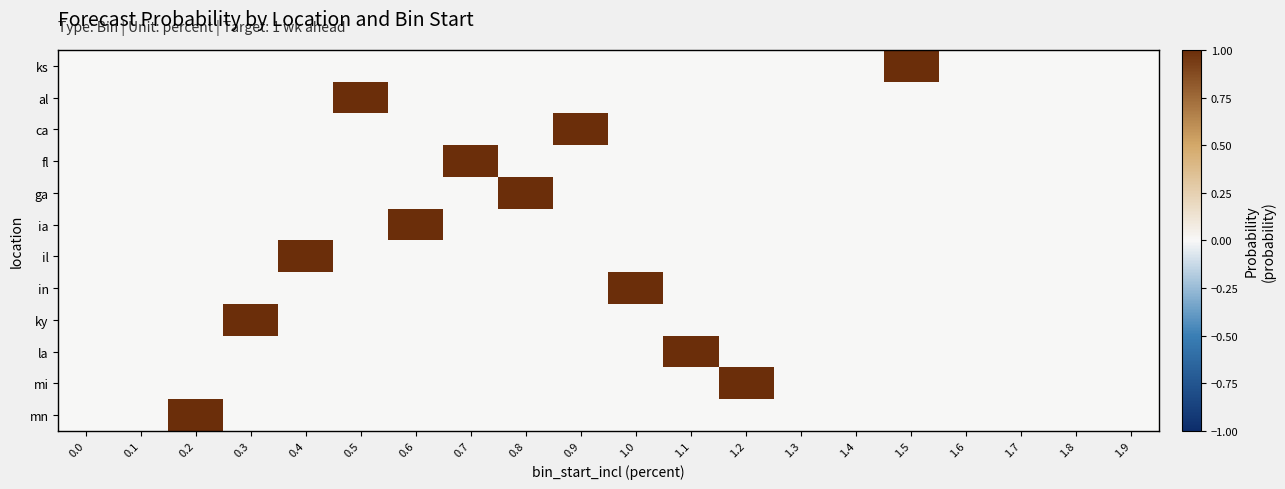

Between 0.9 and 0.4, which is larger?

0.9